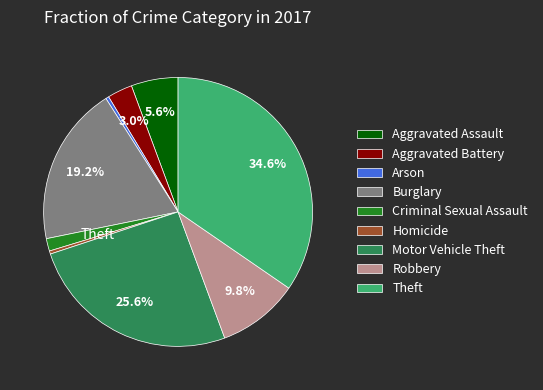

Is it true that Theft is 35% of the pie?

True